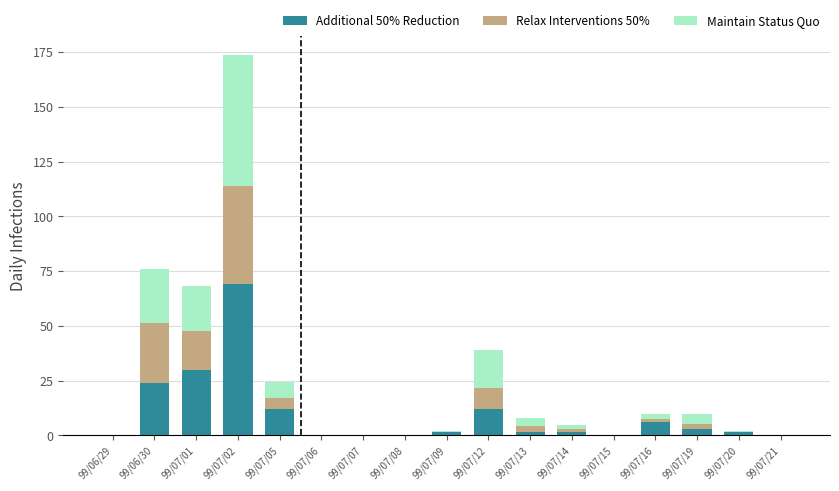

The value of Additional 50% Reduction at 99/07/08 is 30.7. True or false?

False